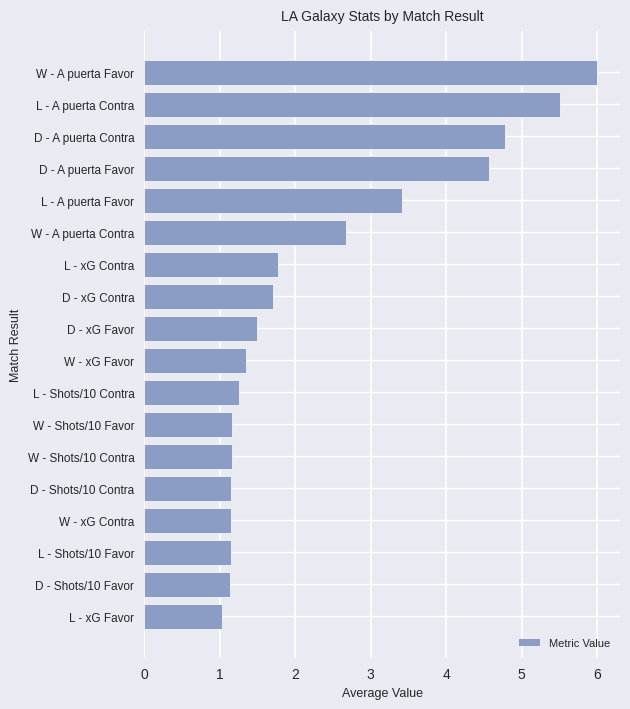

What is the approximate value at L - Shots/10 Contra?

1.3